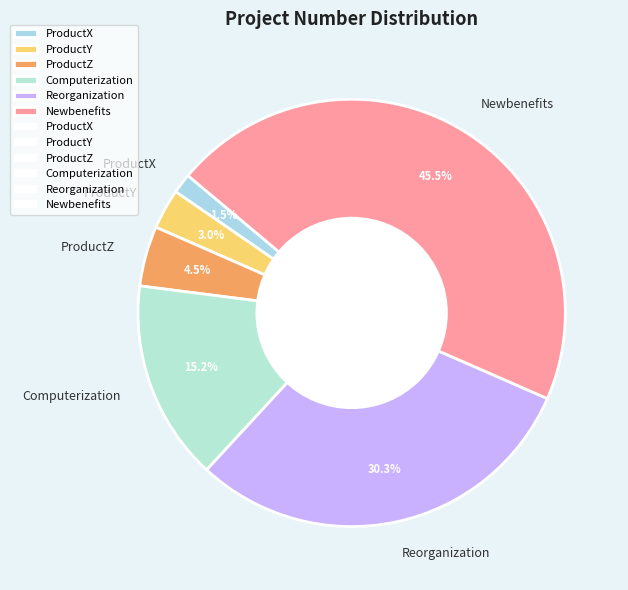

Rank the categories by value from highest to lowest.

Newbenefits, Reorganization, Computerization, ProductZ, ProductY, ProductX